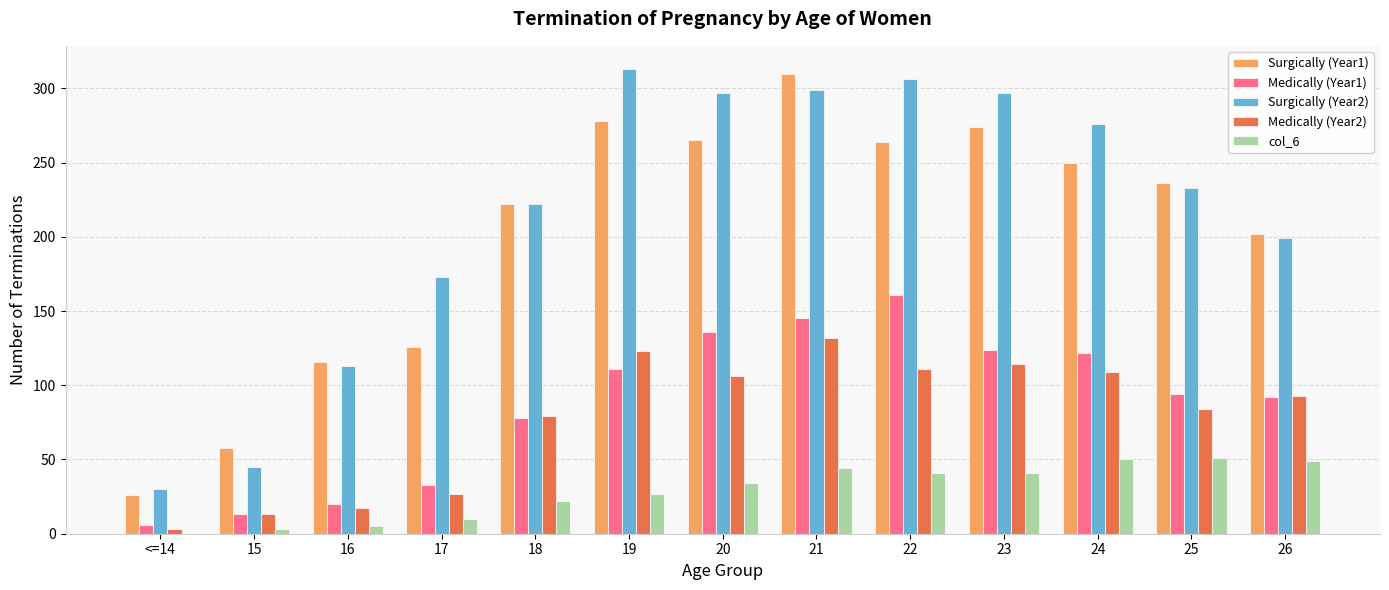

Is the value of Medically (Year1) at 26 greater than the value of Surgically (Year1) at 21?

No